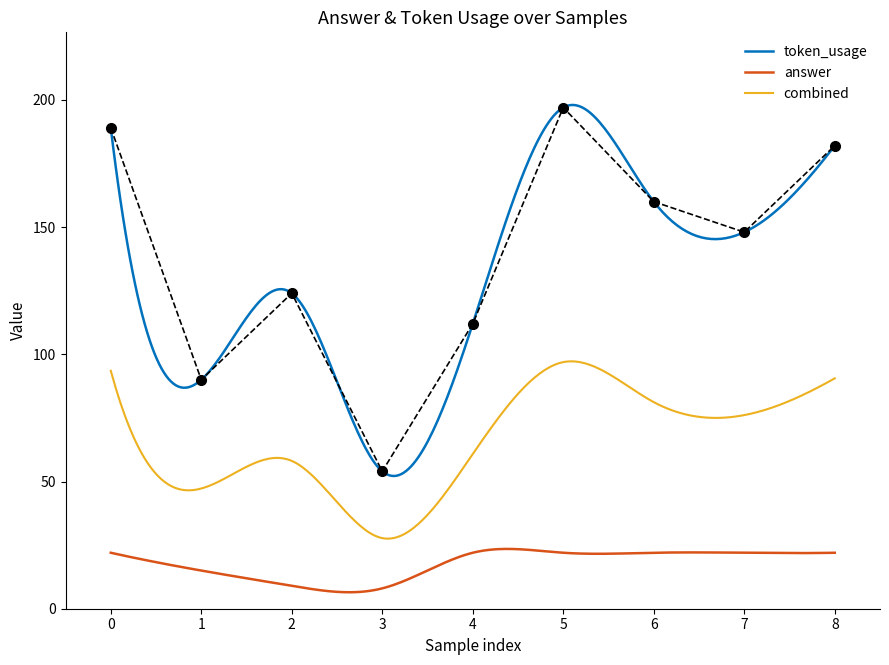

The chart shows a value of 90 at 1. True or false?

True